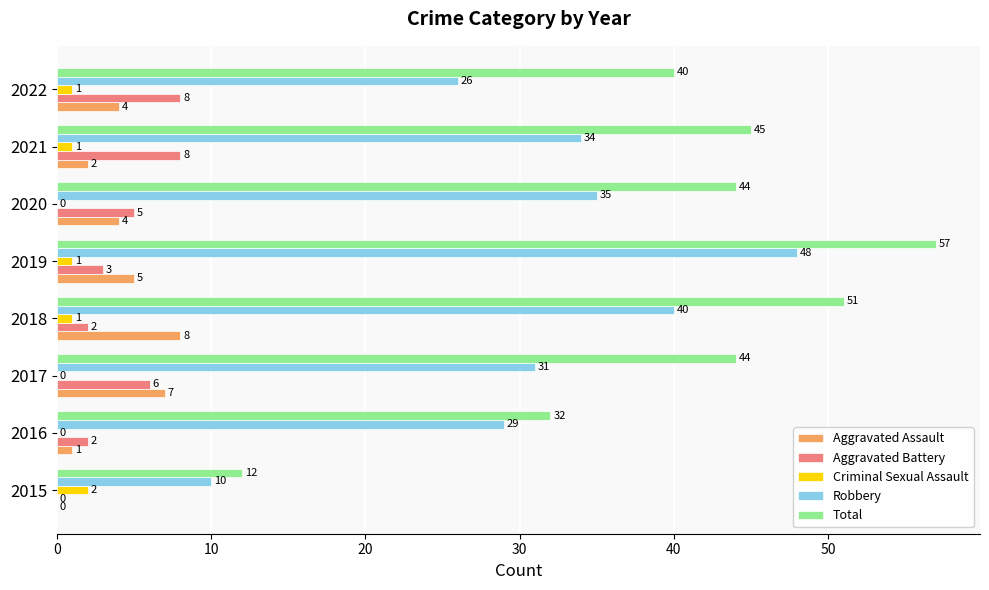

The Criminal Sexual Assault series shows 0 at 2016. True or false?

True